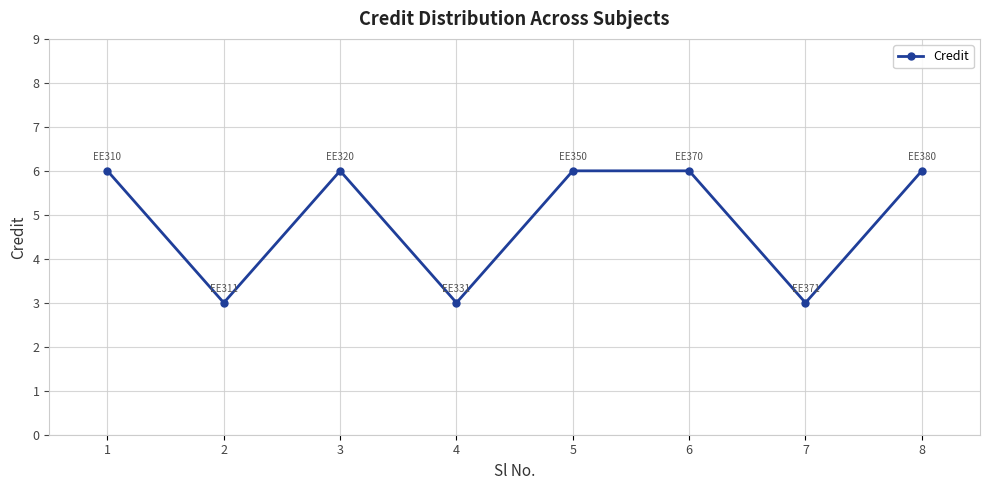

Does the chart have visible grid lines?

Yes